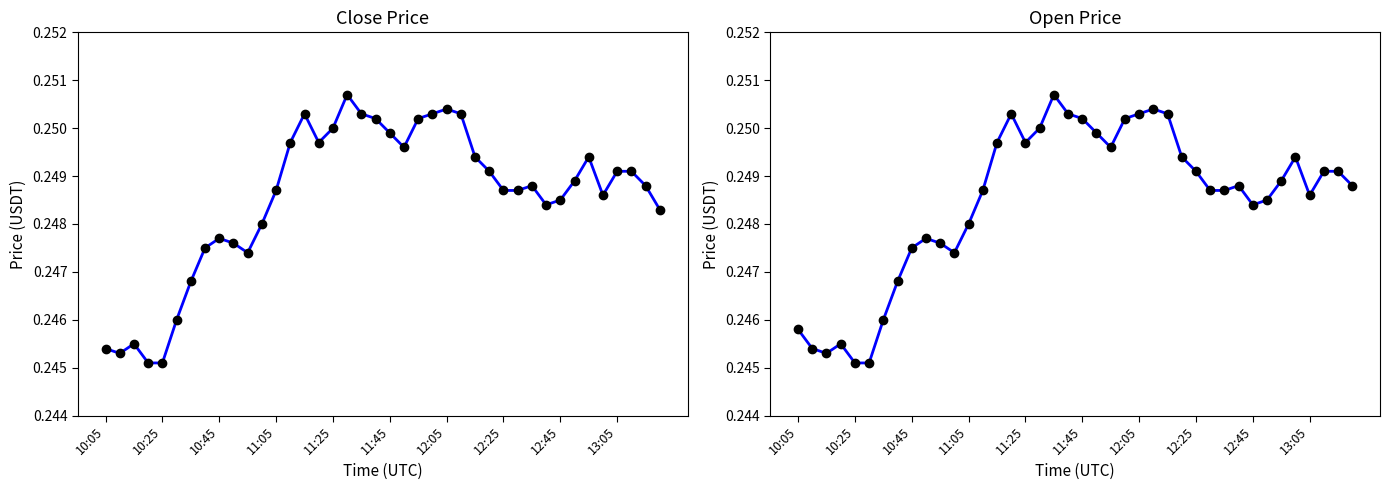

What is the average value of the Open Price series?

0.2